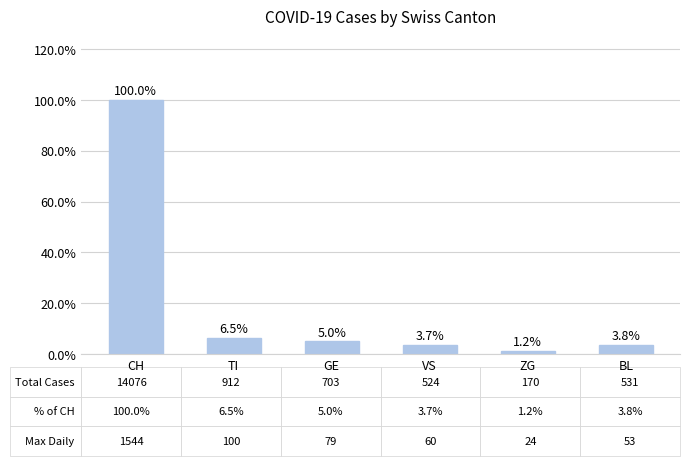

Rank the categories by value from lowest to highest.

ZG, VS, BL, GE, TI, CH